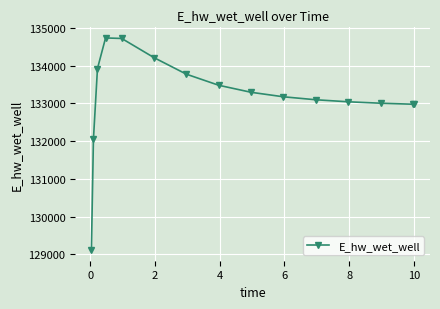

What is the sum of all values?

1997565.0